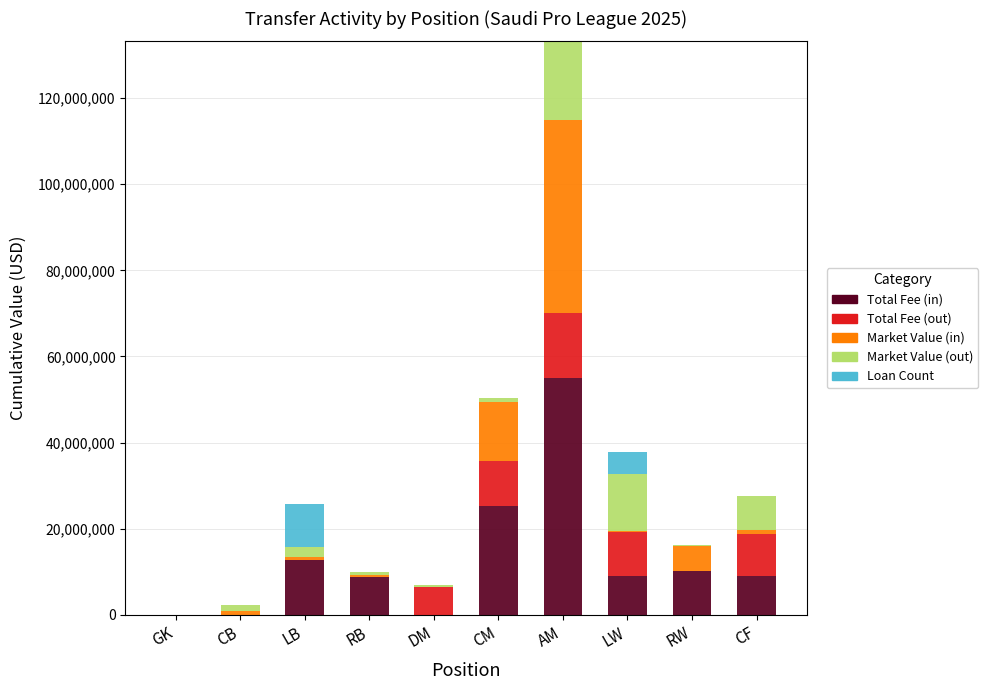

Are the bars grouped side by side (vs. stacked)?

No